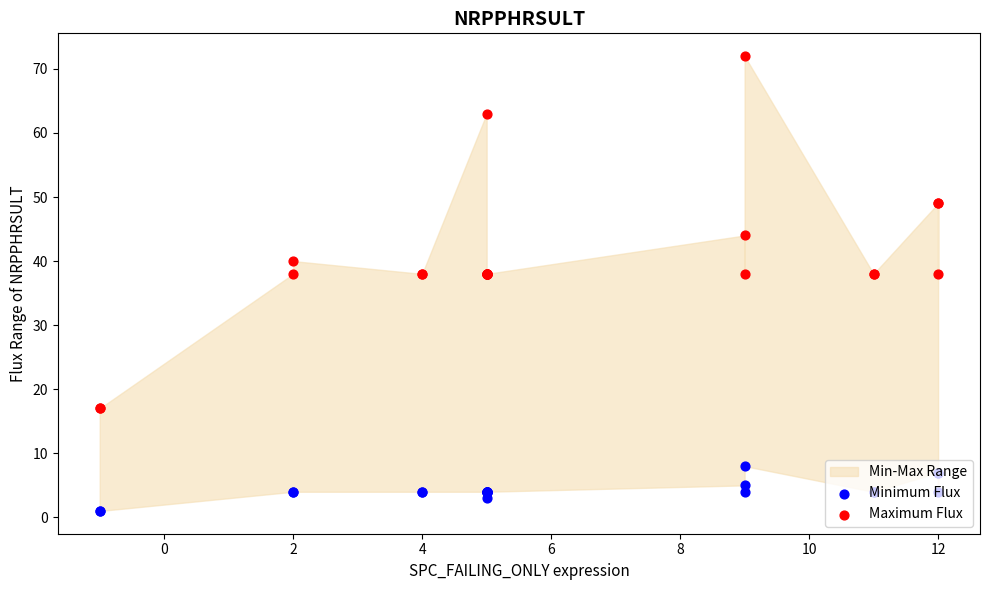

Which series reaches the minimum Y coordinate?

Minimum Flux